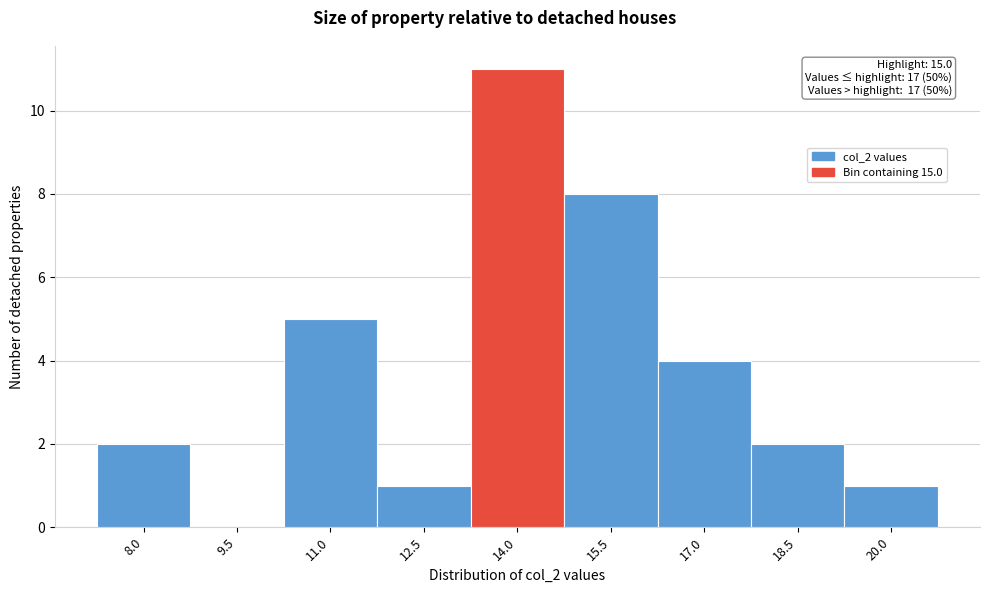

Reading left to right, list all the values displayed in this chart.

8.0=2	9.5=0	11.0=5	12.5=1	14.0=11	15.5=8	17.0=4	18.5=2	20.0=1